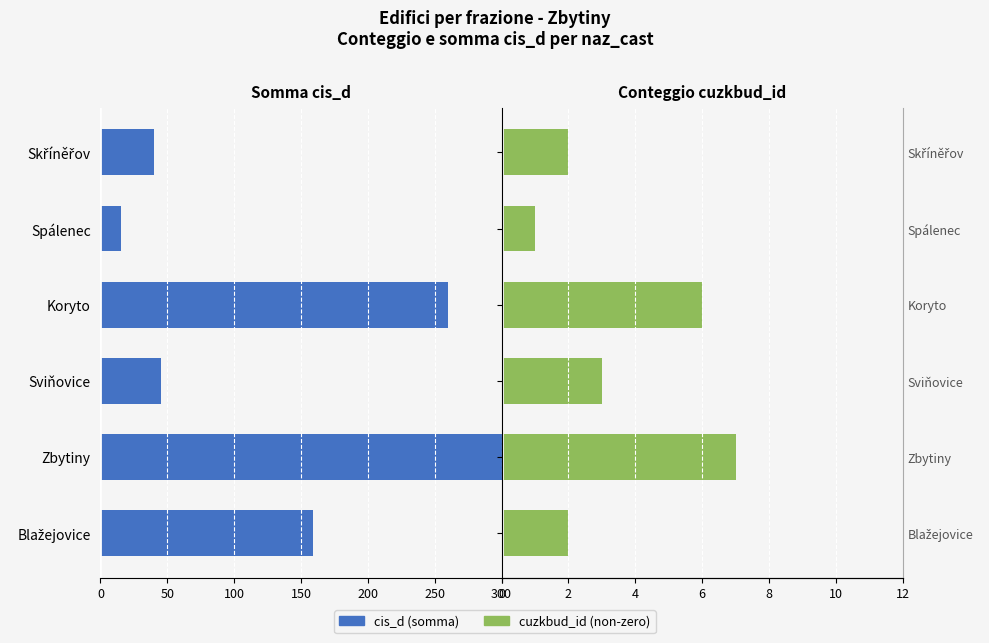

At Zbytiny, list the series in order from smallest to largest.

cis_d (somma), cuzkbud_id (non-zero)